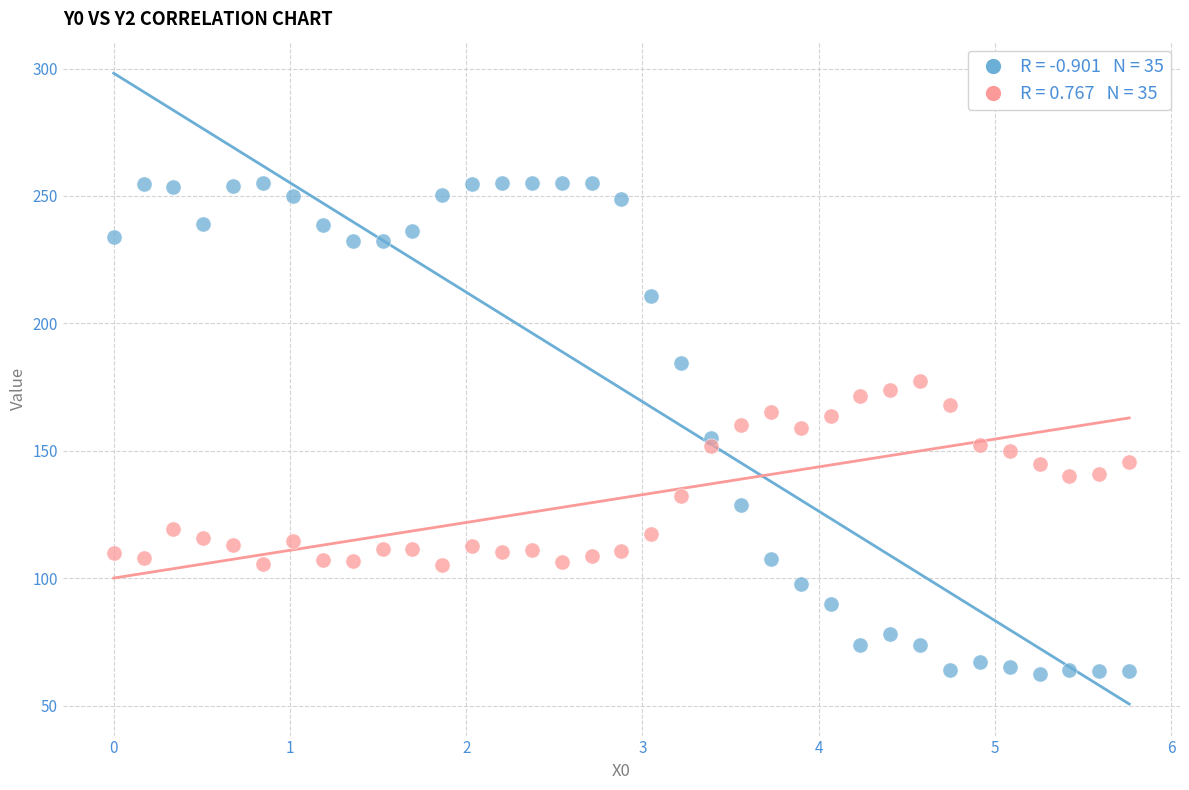

Across all data points, what is the range of X values (max minus min)?

5.8